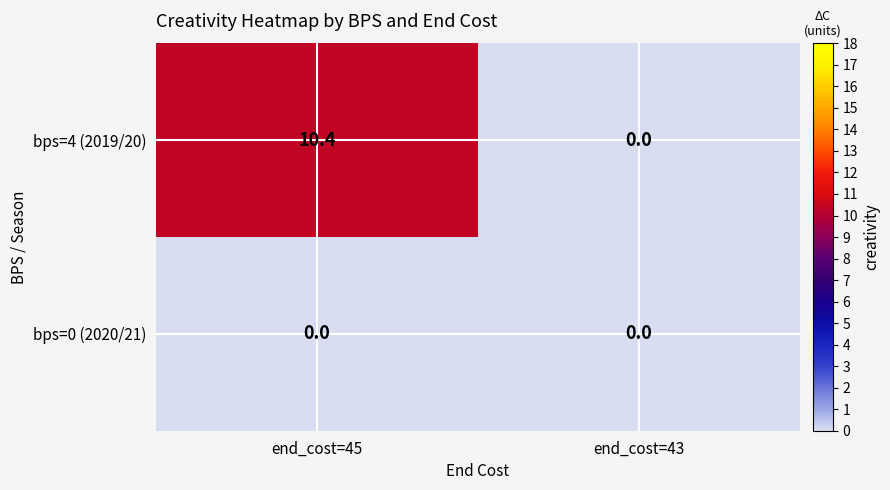

At which category does the chart reach its peak across all series?

end_cost=45